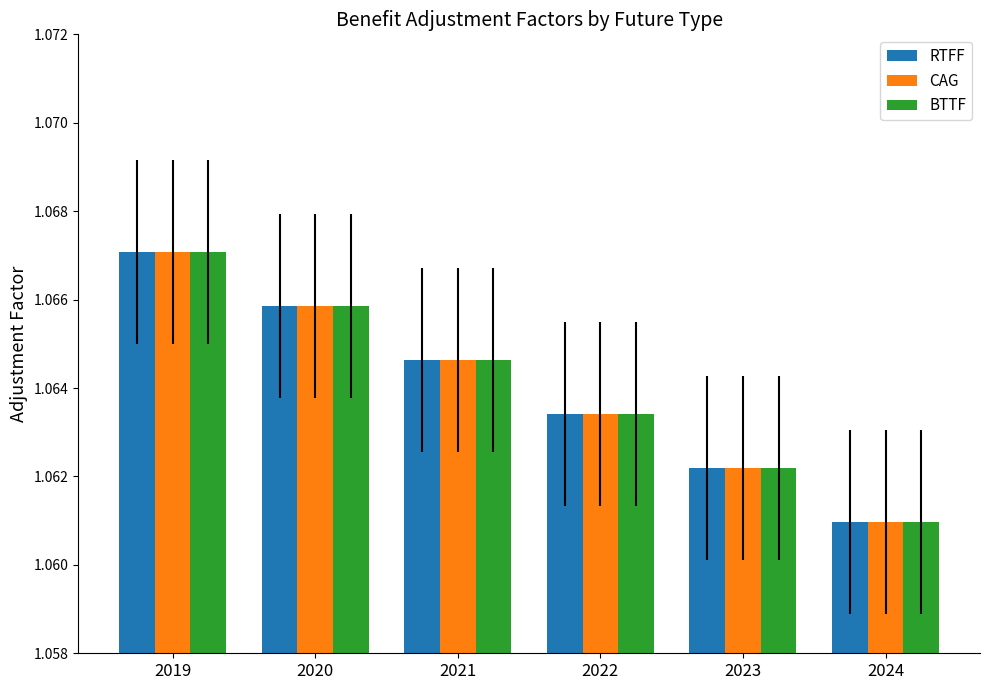

Rank the categories by RTFF value from highest to lowest.

2019, 2020, 2021, 2022, 2023, 2024